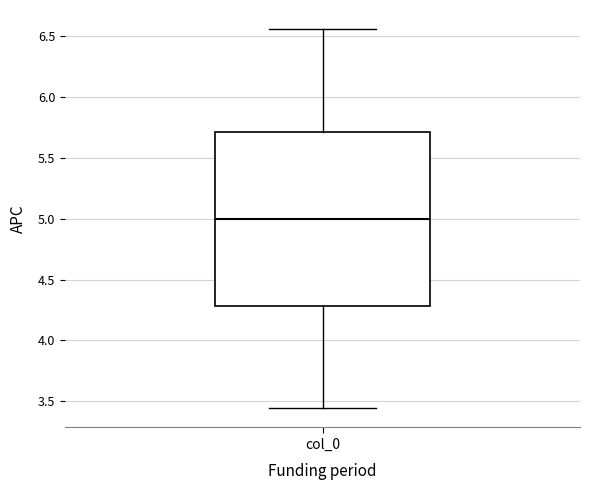

Where does the median line of the box for col_0 sit on the y-axis? The values are not printed on the chart, so give them approximately, as read against the axis.

5.00